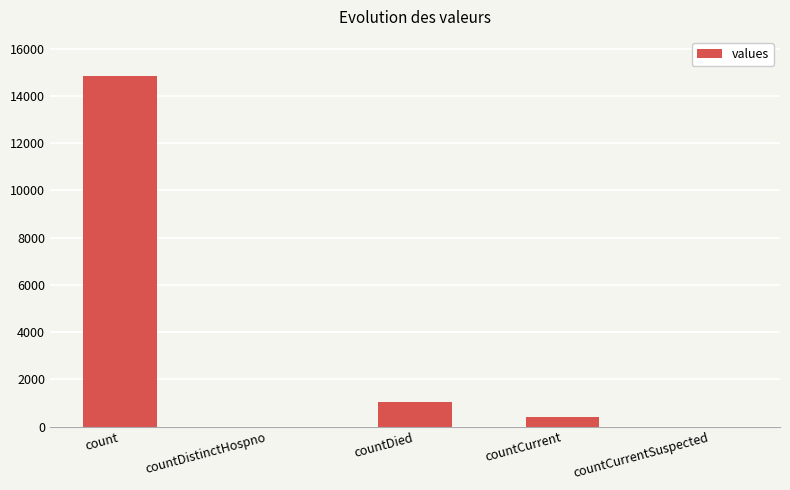

Where does the data first go above 383?

count